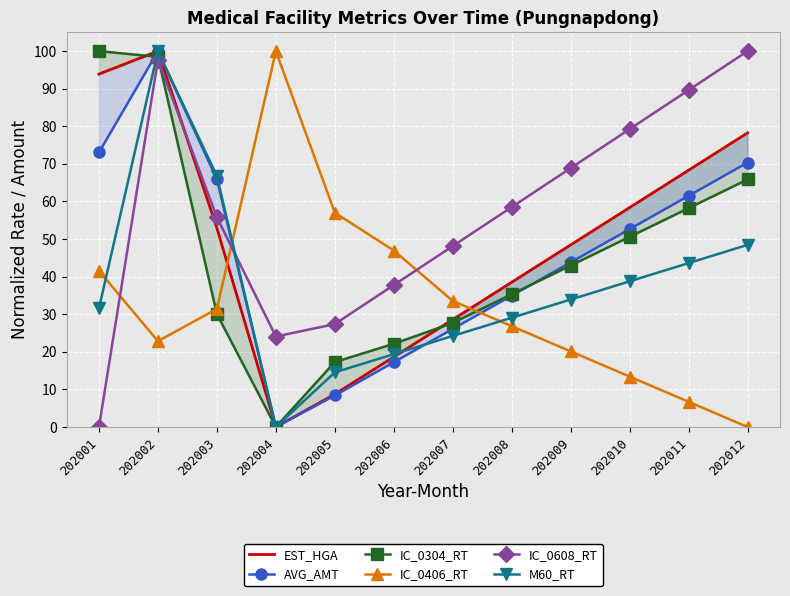

What is the sum of all IC_0406_RT values?

400.4